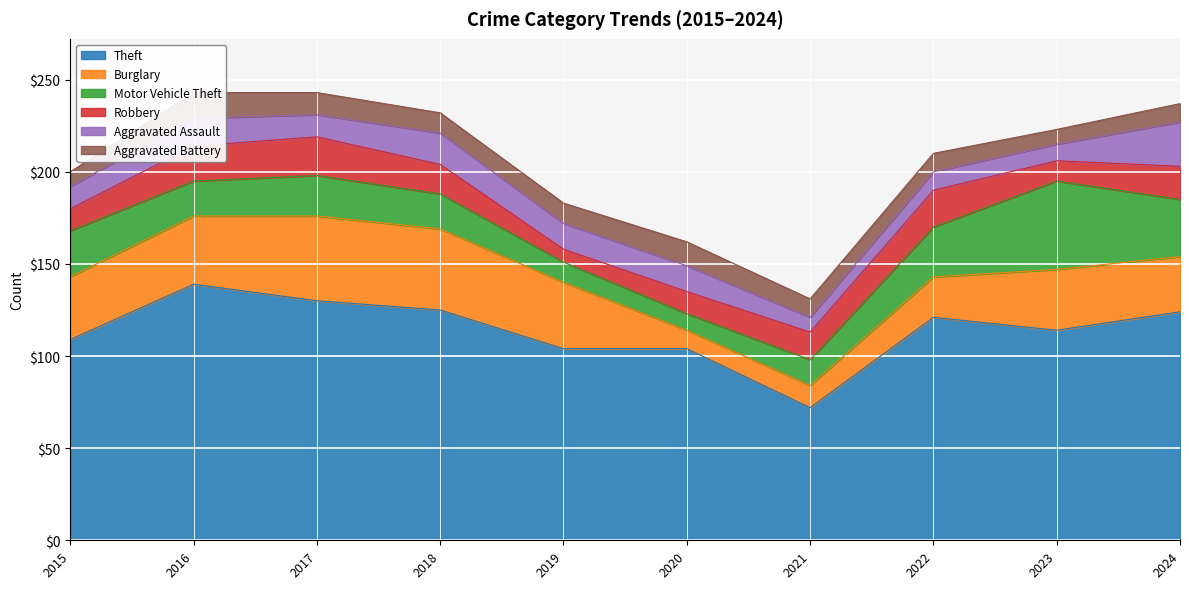

What is the value of the Aggravated Battery point at the 10th from the left?

10